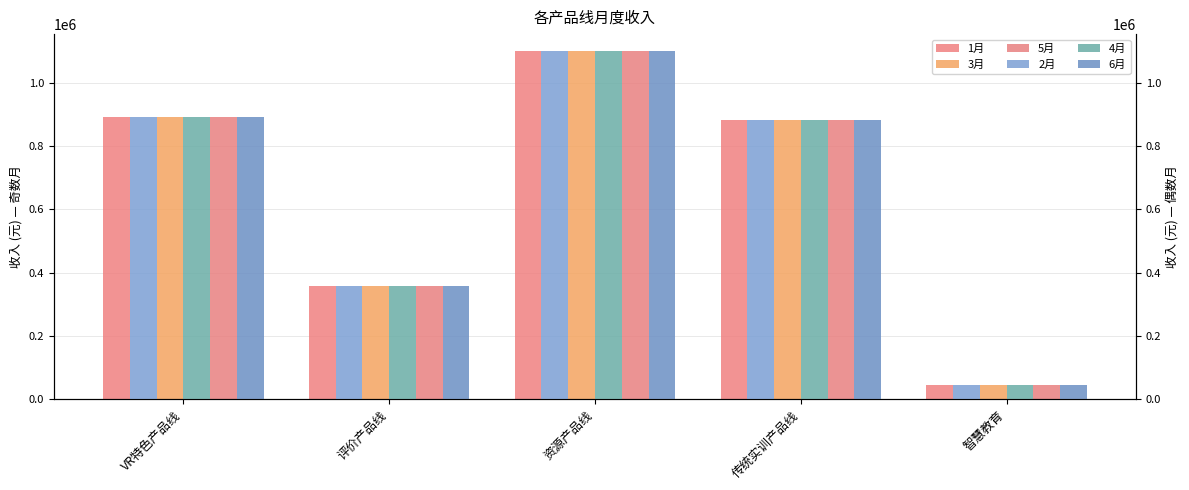

What is the average value of the 2月 series?

655554.8